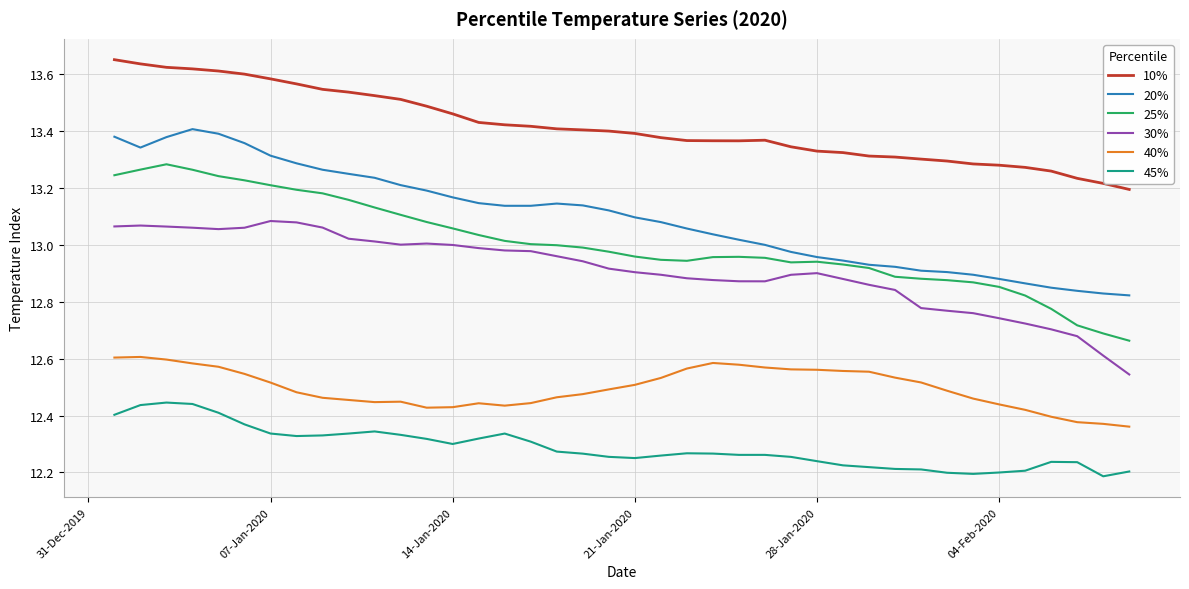

At how many categories does at least one series exceed 12?

40